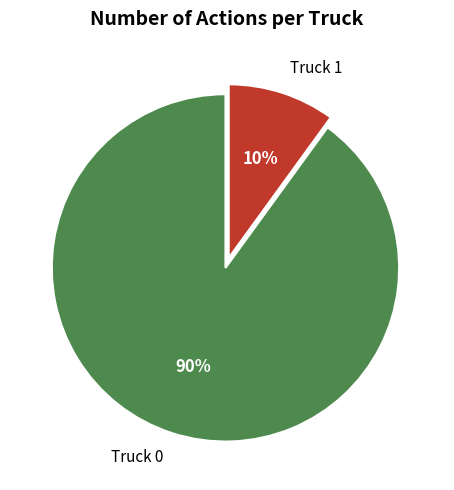

Between Truck 0 and Truck 1, which is larger?

Truck 0